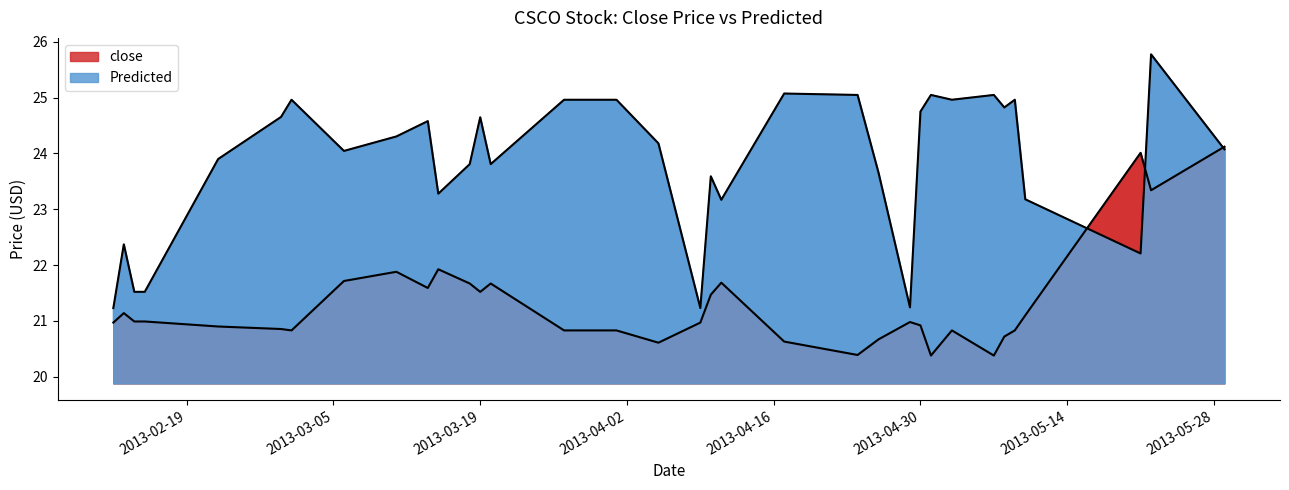

Reading right to left, what are all the values shown in this chart?

close: 24.1	23.3	24.0	21.1	20.8	20.7	20.4	20.8	20.4	20.9	21.0	20.7	20.4	20.6	21.7	21.5	21.0	20.6	20.8	20.8	21.7	21.5	21.7	21.9	21.6	21.9	21.7	20.8	20.9	20.9	21.0	21.0	21.1	21.0
Predicted: 24.1	25.8	22.2	23.2	25.0	24.8	25.0	25.0	25.0	24.8	21.2	23.7	25.0	25.1	23.2	23.6	21.2	24.2	25.0	25.0	23.8	24.6	23.8	23.3	24.6	24.3	24.0	25.0	24.7	23.9	21.5	21.5	22.4	21.2